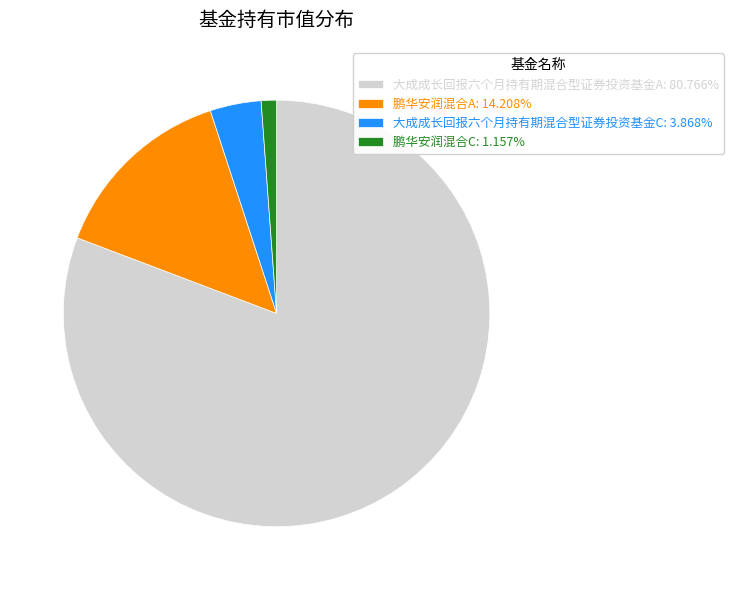

Between 大成成长回报六个月持有期混合型证券投资基金A and 鹏华安润混合C, which is larger?

大成成长回报六个月持有期混合型证券投资基金A